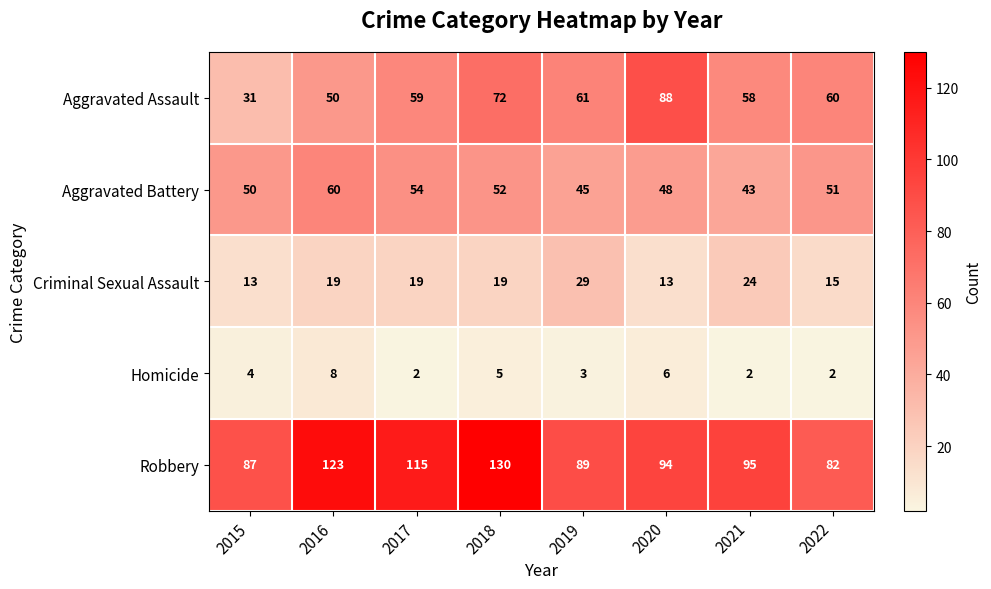

Read the Aggravated Battery value at 2015, to the nearest 5.

50